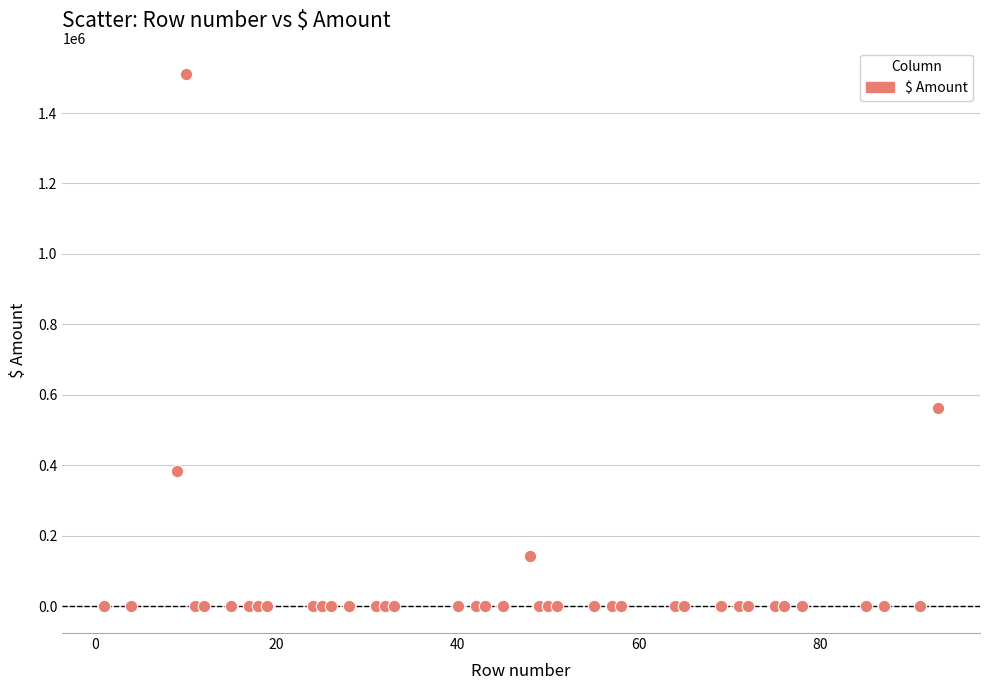

What Y value in the scatter plot is closest to 754883?

562369.9